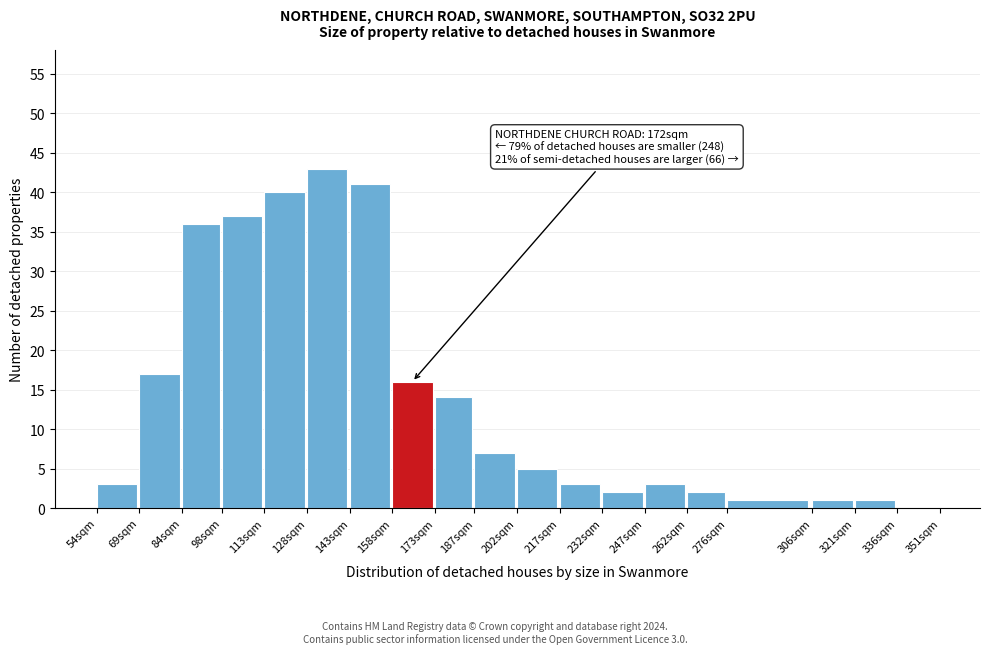

Reading left to right, list all the values displayed in this chart.

54sqm=3	69sqm=17	84sqm=36	98sqm=37	113sqm=40	128sqm=43	143sqm=41	158sqm=16	173sqm=14	187sqm=7	202sqm=5	217sqm=3	232sqm=2	247sqm=3	262sqm=2	276sqm=1	306sqm=1	321sqm=1	336sqm=0